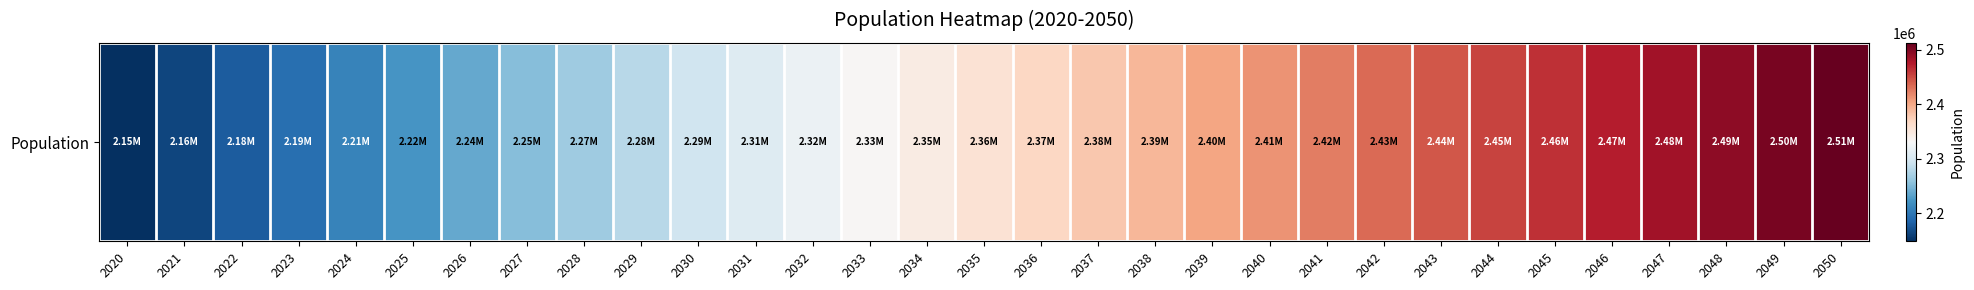

How many values exceed 2357083?

15